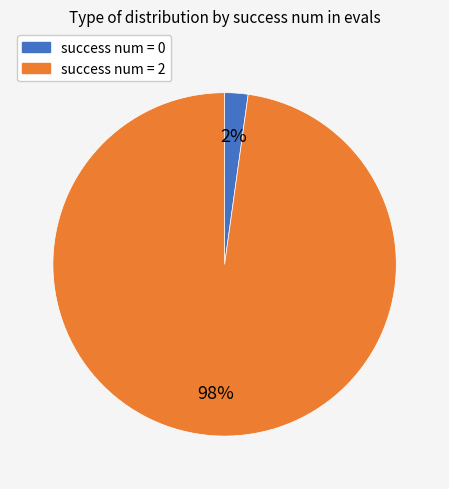

To the nearest percent, what is the average slice percentage?

50%